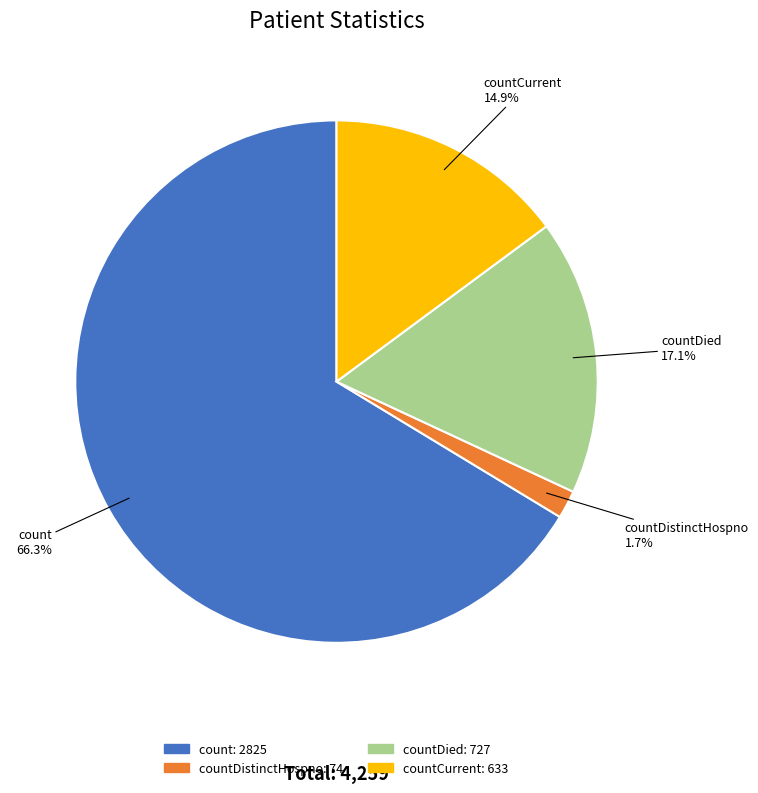

Is there any slice that represents more than half of the pie?

Yes